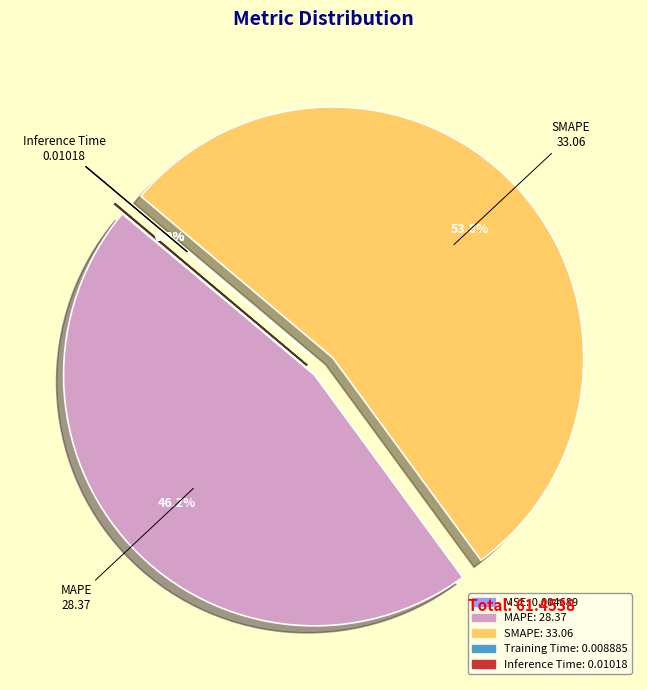

Which category has the biggest portion of the pie?

SMAPE